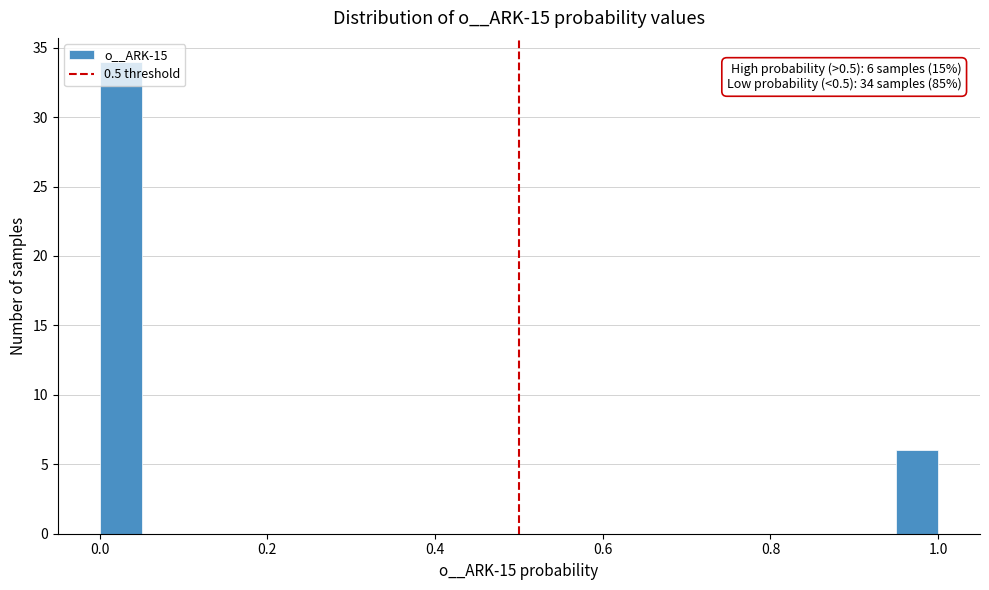

Read against the x-axis, roughly where is the centre of the tallest bar?

0.02